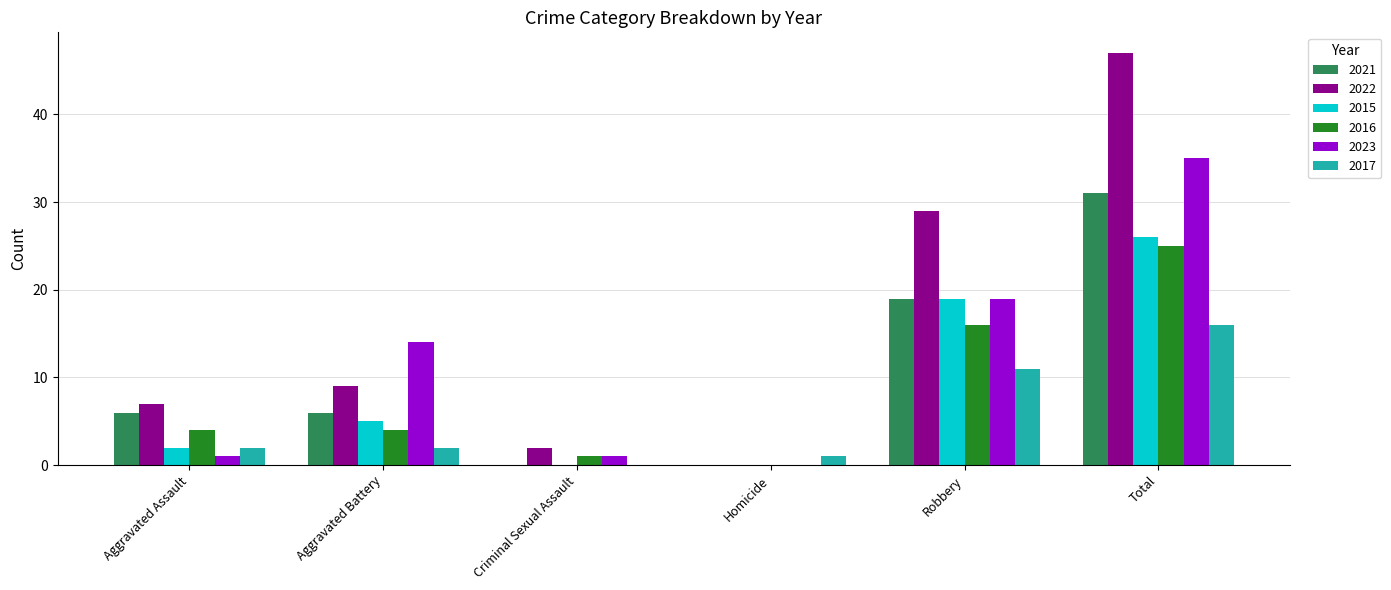

Is it true that 2015 equals -16 at Criminal Sexual Assault?

False